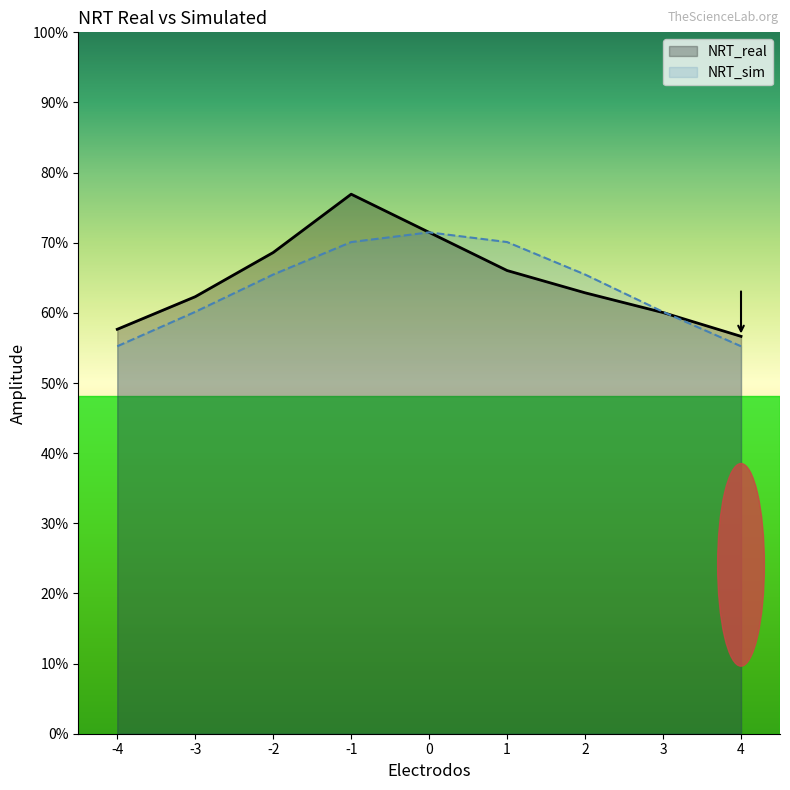

How many intersections are there between NRT_real and NRT_sim?

1